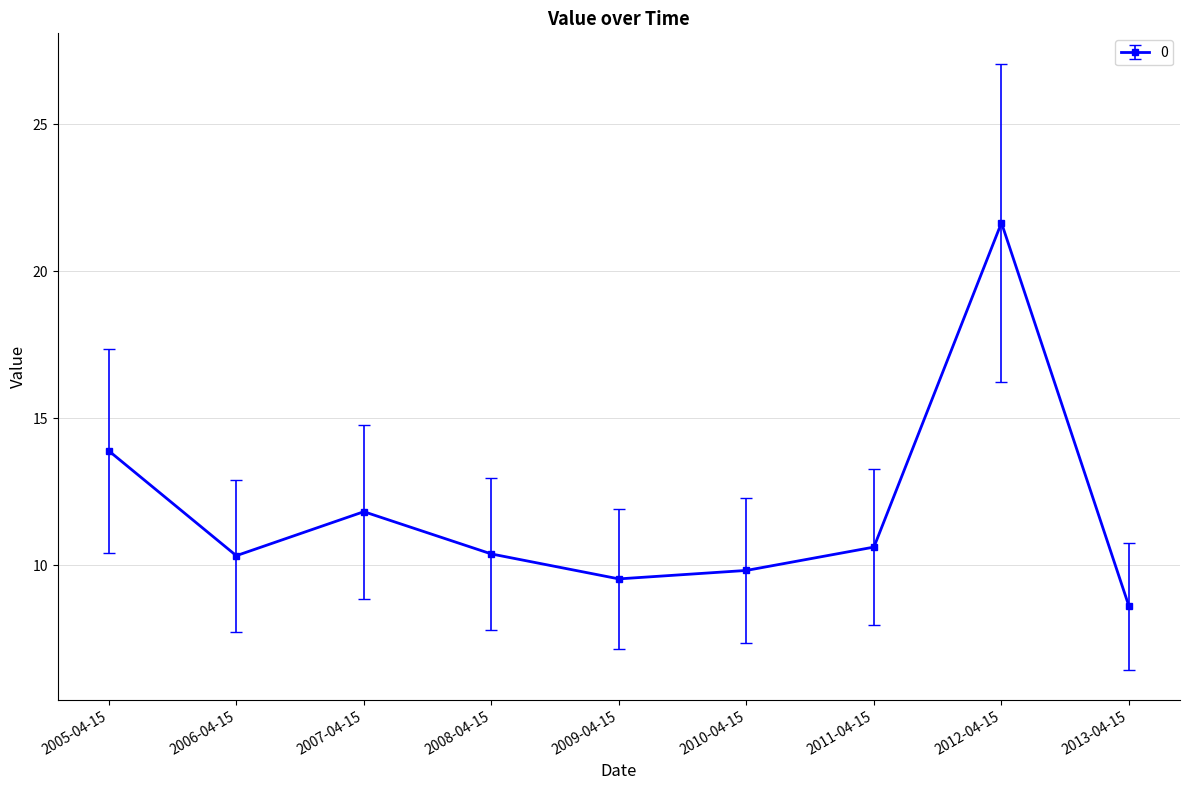

Which has a higher value, 2009-04-15 or 2011-04-15?

2011-04-15